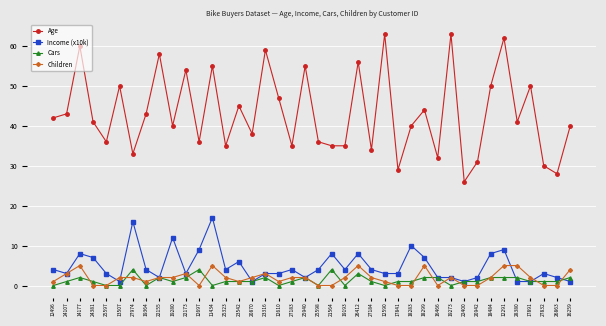

At how many categories does at least one series exceed 27?

39